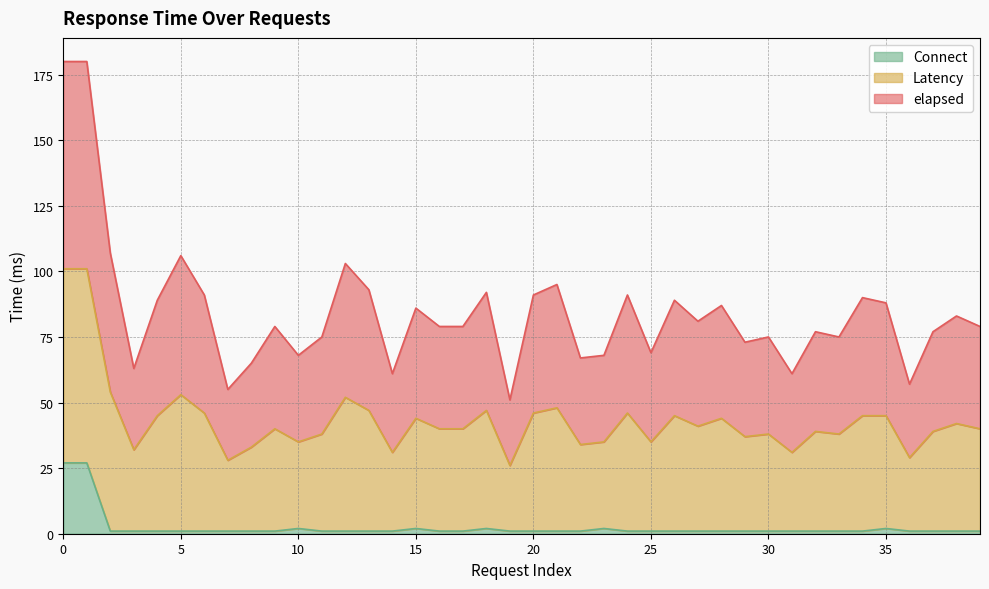

What is the maximum value for Connect?

27